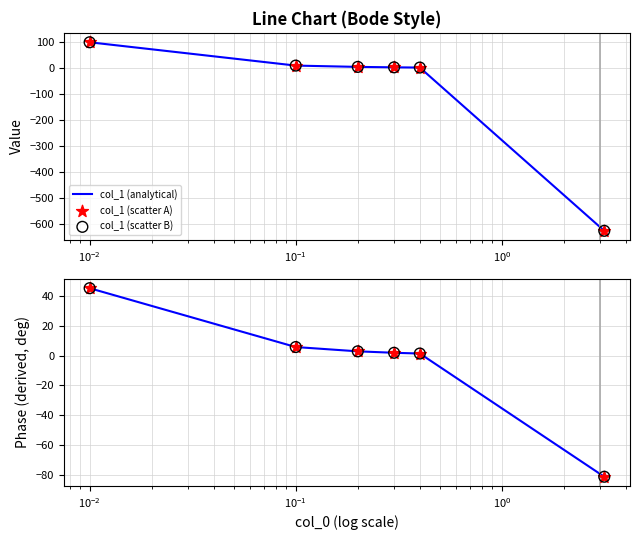

Which series reaches the minimum Y coordinate?

col_1 (analytical)